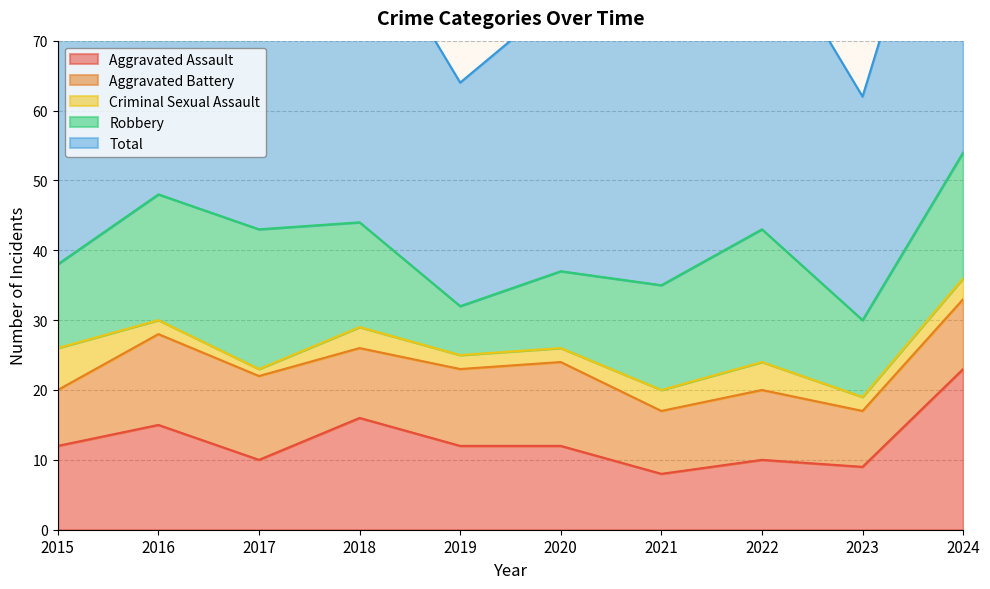

At which category is the sum across all series the highest?

2024